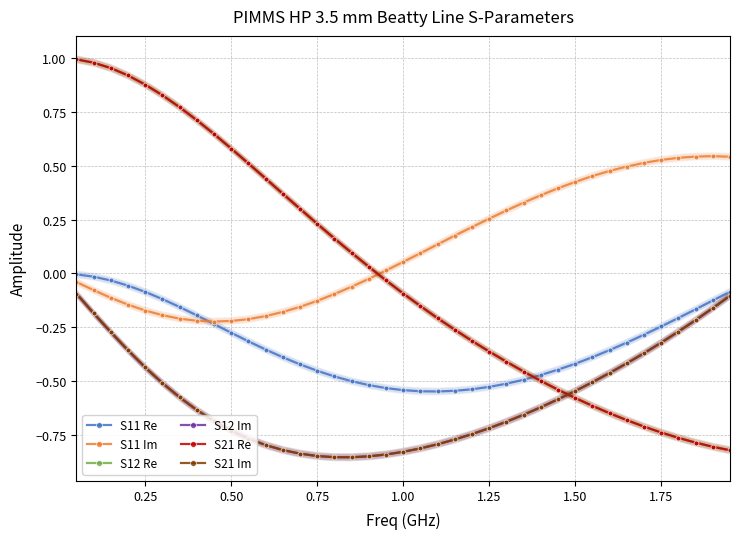

Count the number of data series in this chart.

6